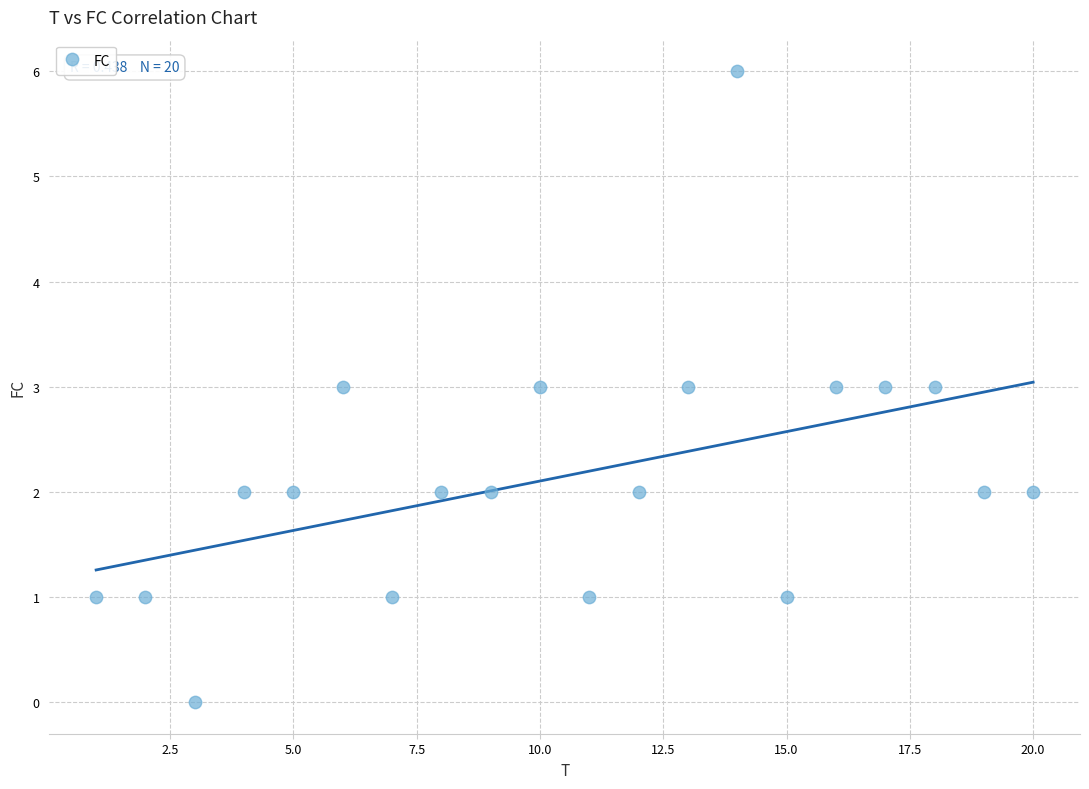

What is the range of X values (max minus min)?

19